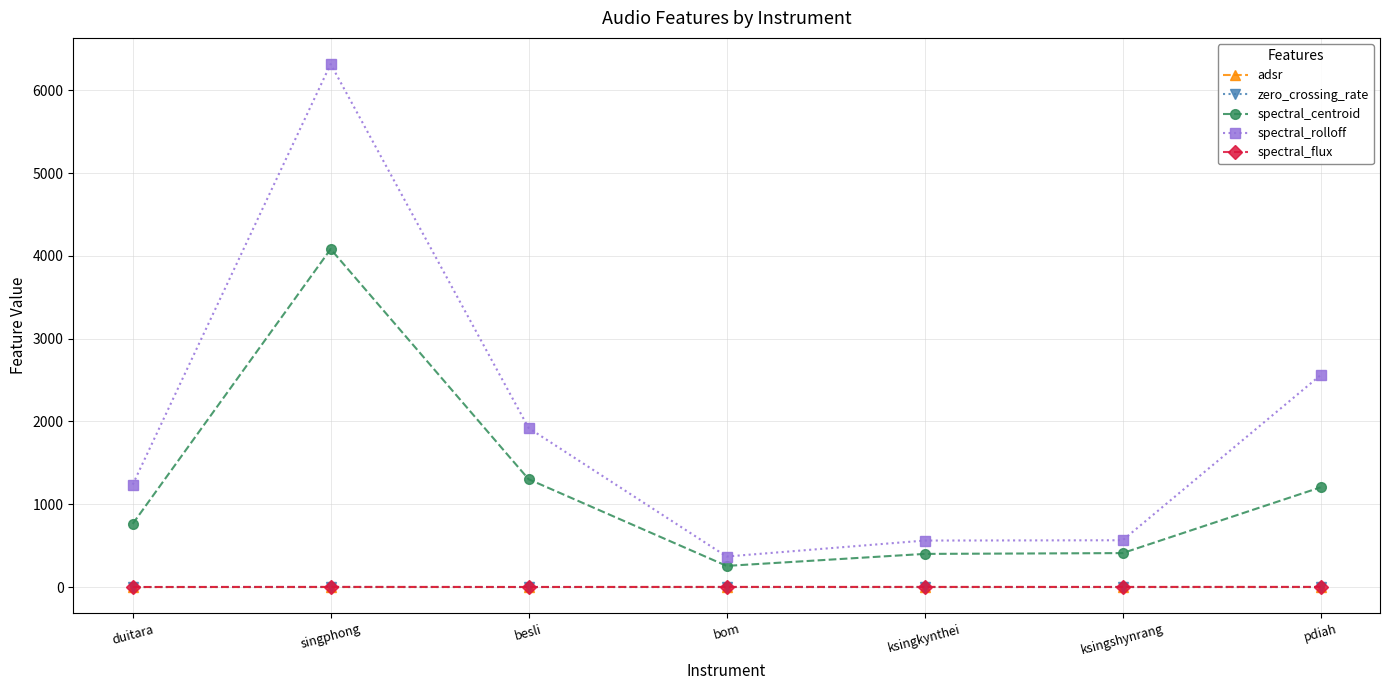

Which series has the widest spread of values?

spectral_rolloff